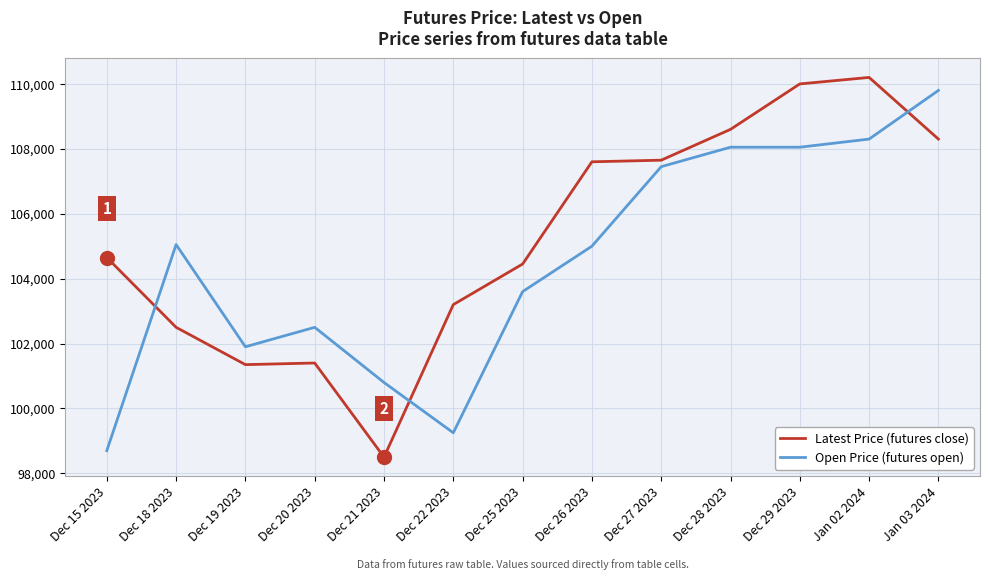

How many intersections are there between Open Price (futures open) and Latest Price (futures close)?

3